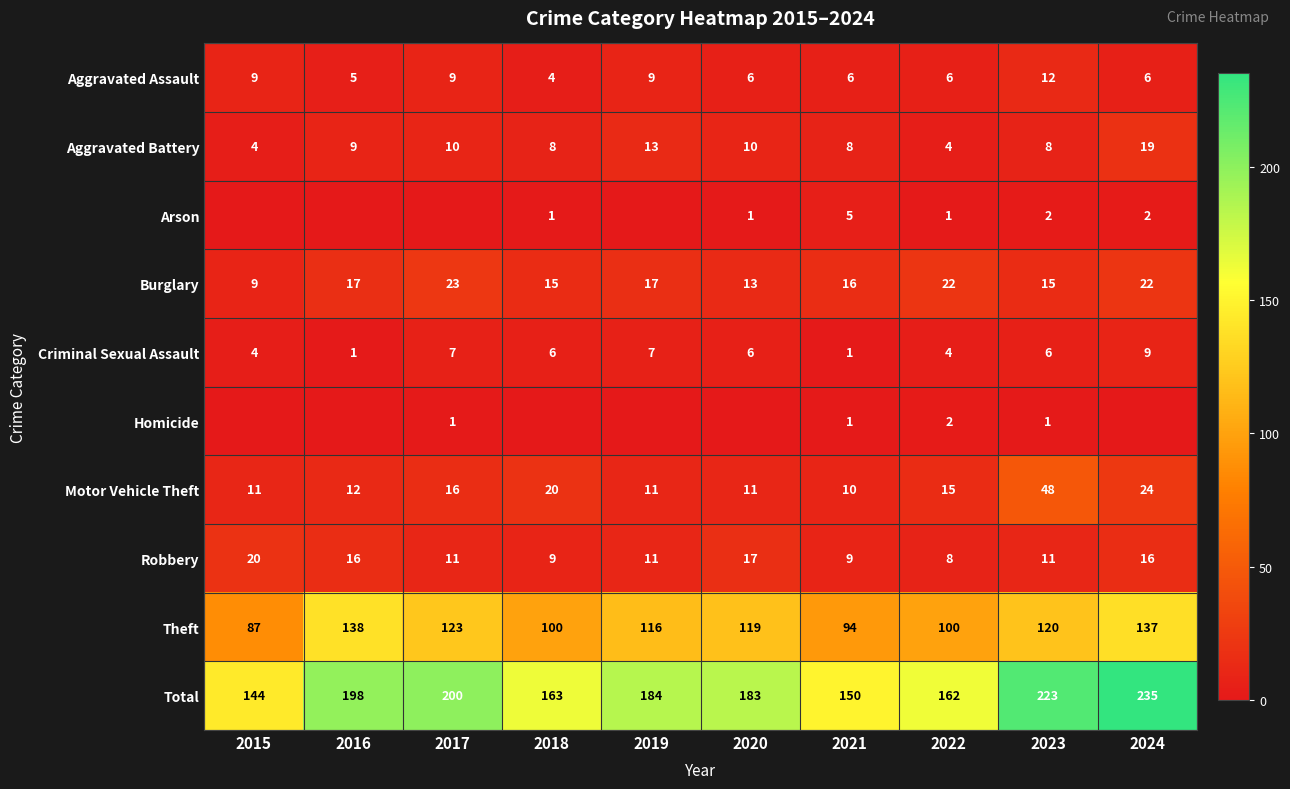

True or false: Robbery has a value of 19 at 2017.

False